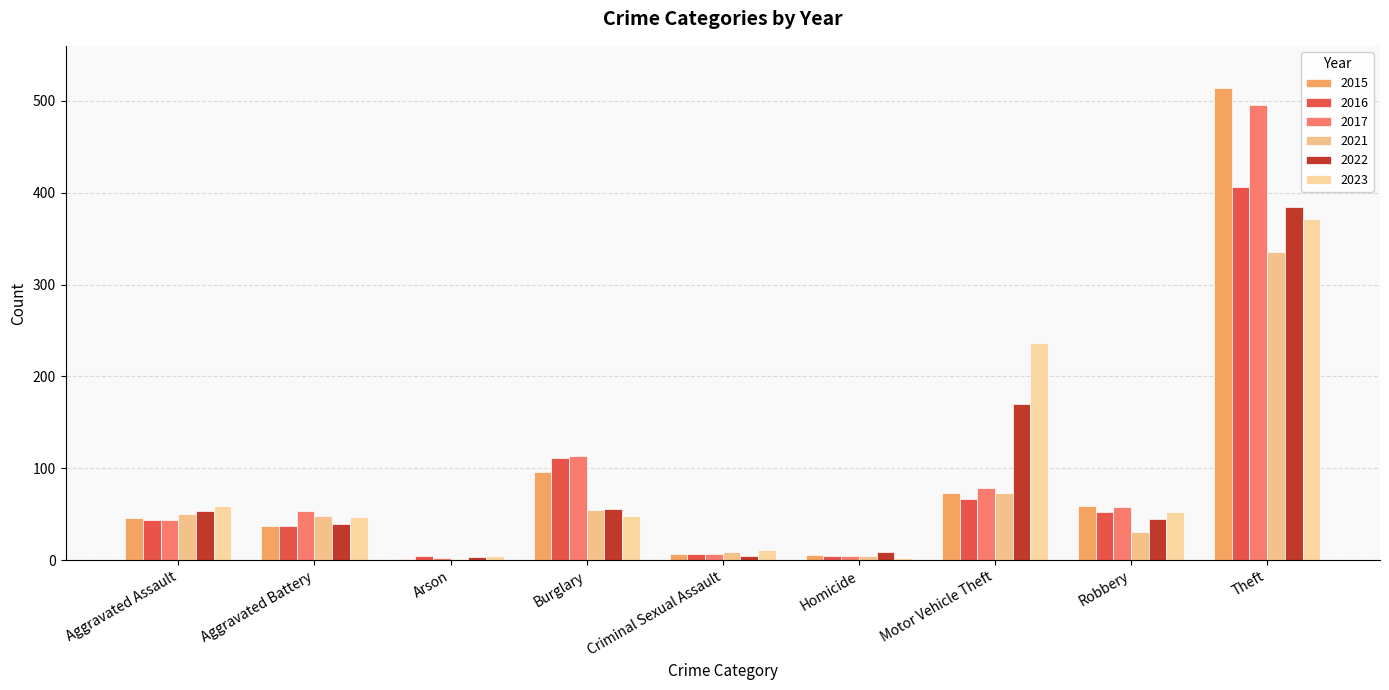

What is the label of the 7th bar from the right?

Arson